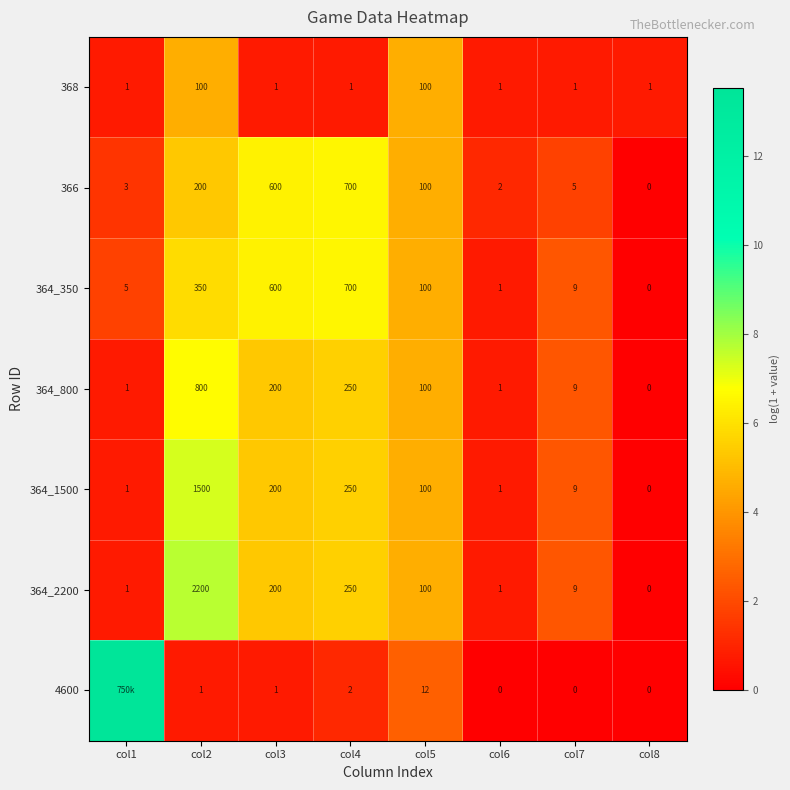

What is the spread (max minus min) of values at col8?

1.0